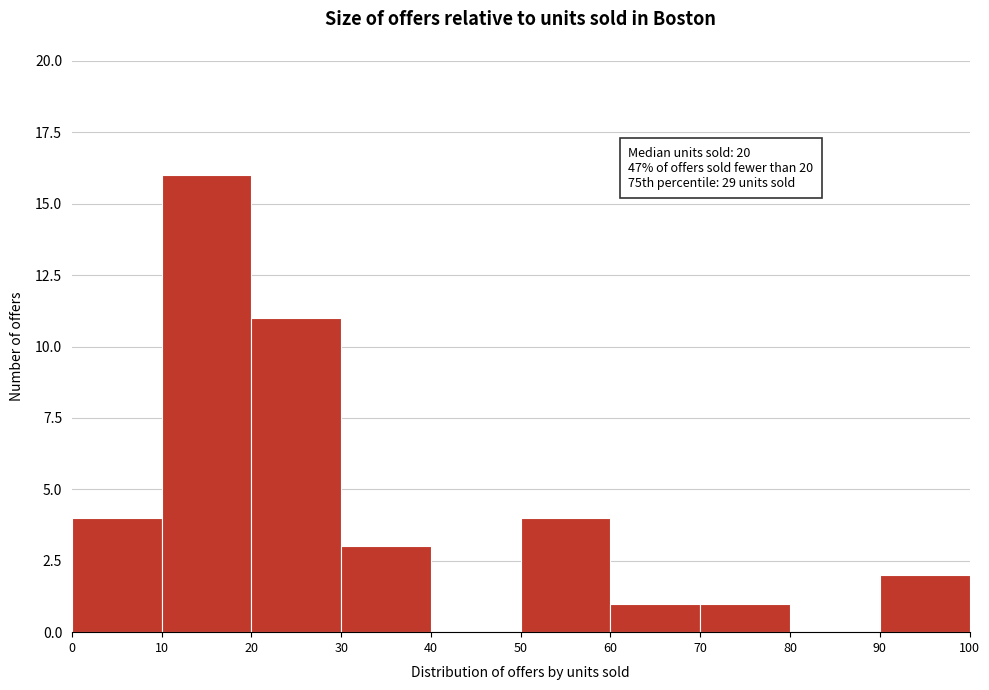

Which range on the x-axis has the tallest bar?

10 to 20